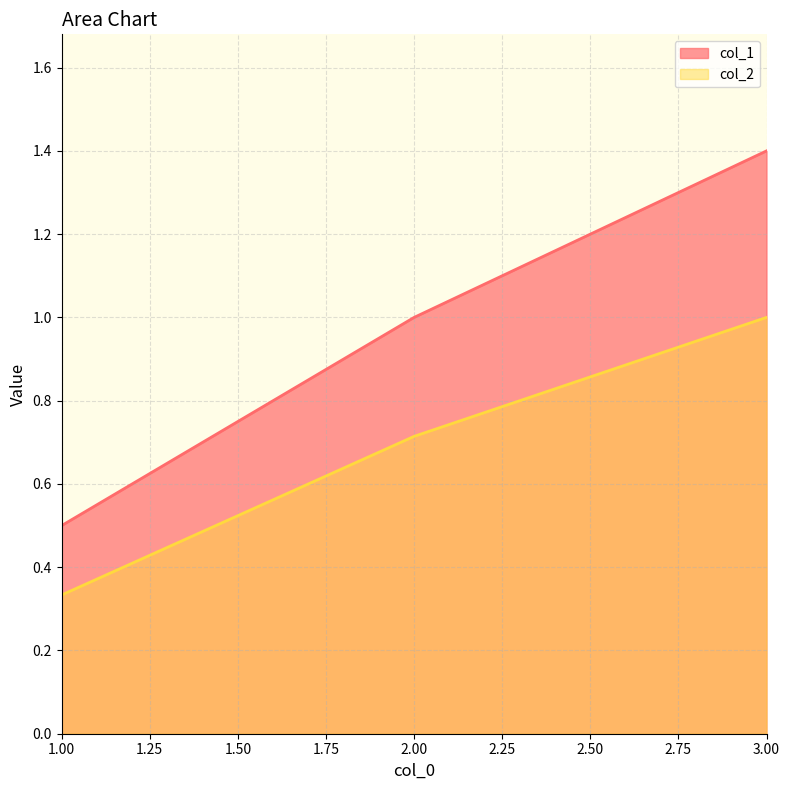

What is the sum of the col_2 values at 2 and 1?

1.0